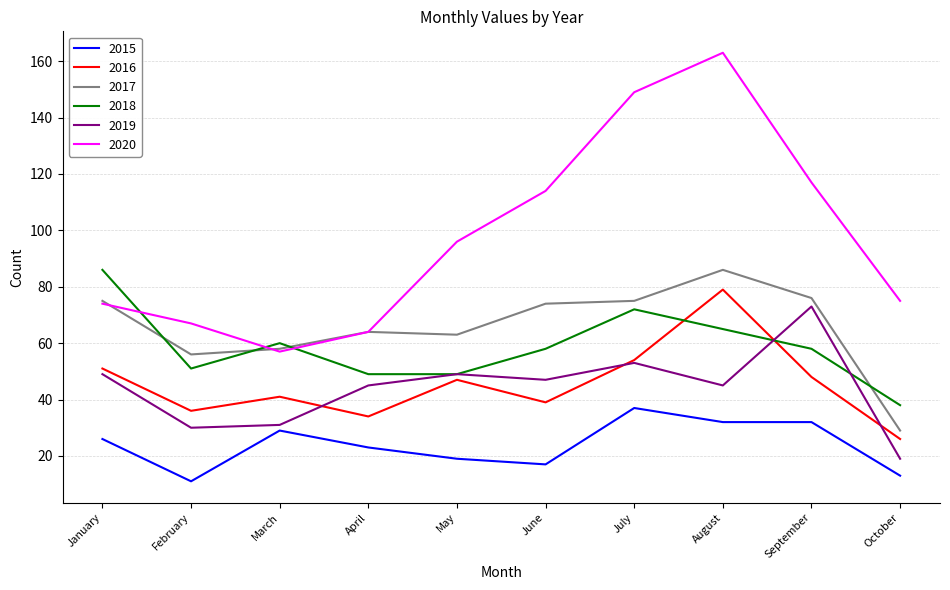

Which series changed the most between May and August?

2020